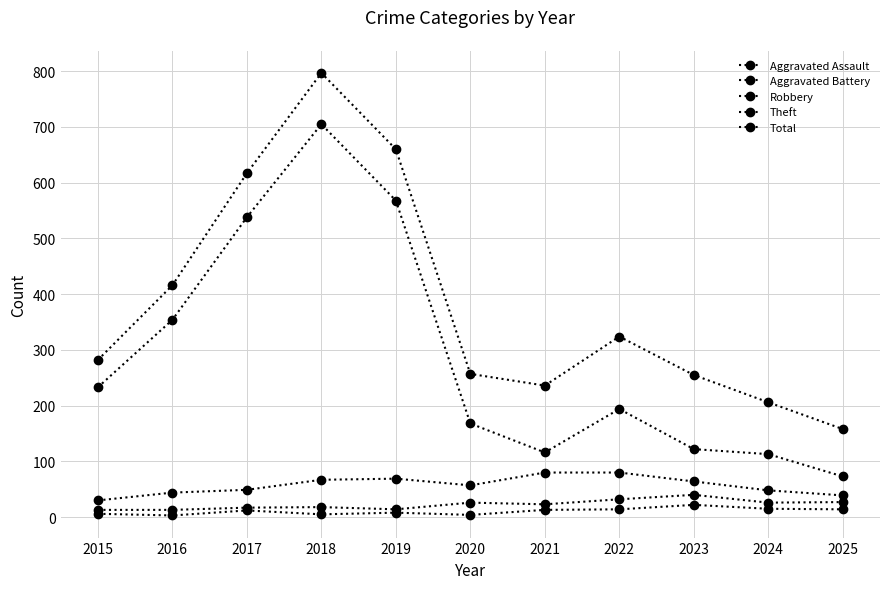

Where is Aggravated Battery nearest to the value 26?

2020